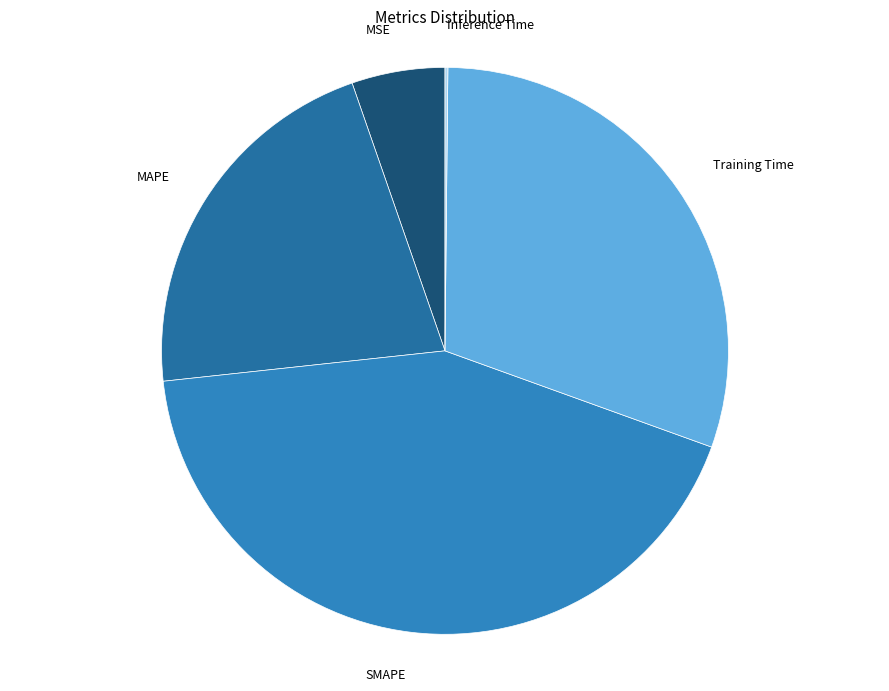

Count the number of slices in the pie.

5